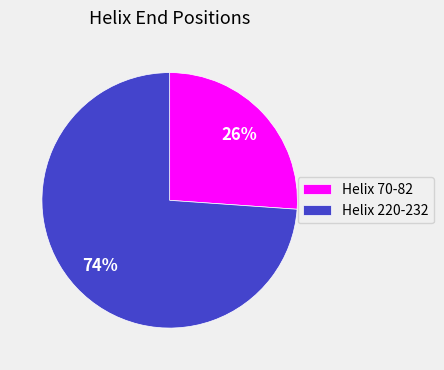

What percentage is the Helix 70-82 slice, to the nearest percent?

26%